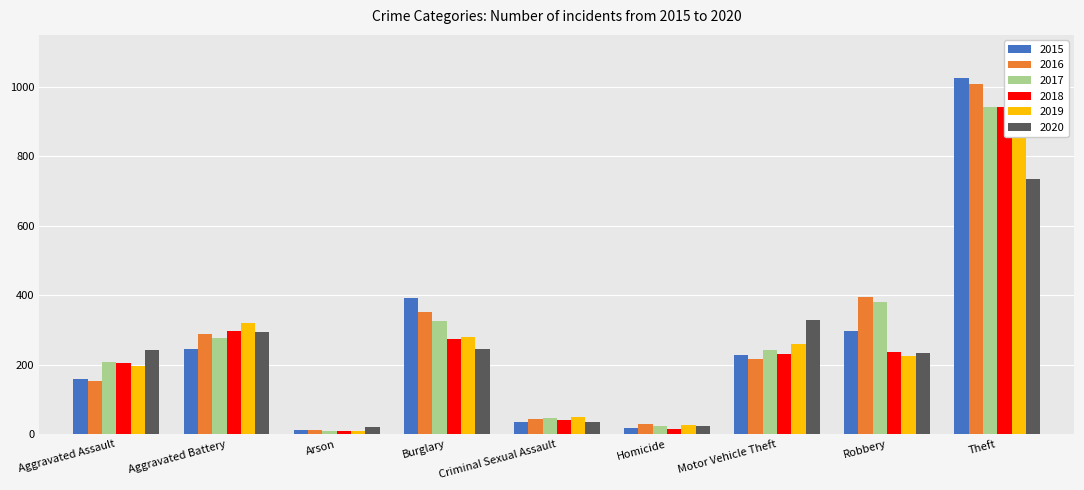

What is the label of the 3rd bar from the left?

Arson